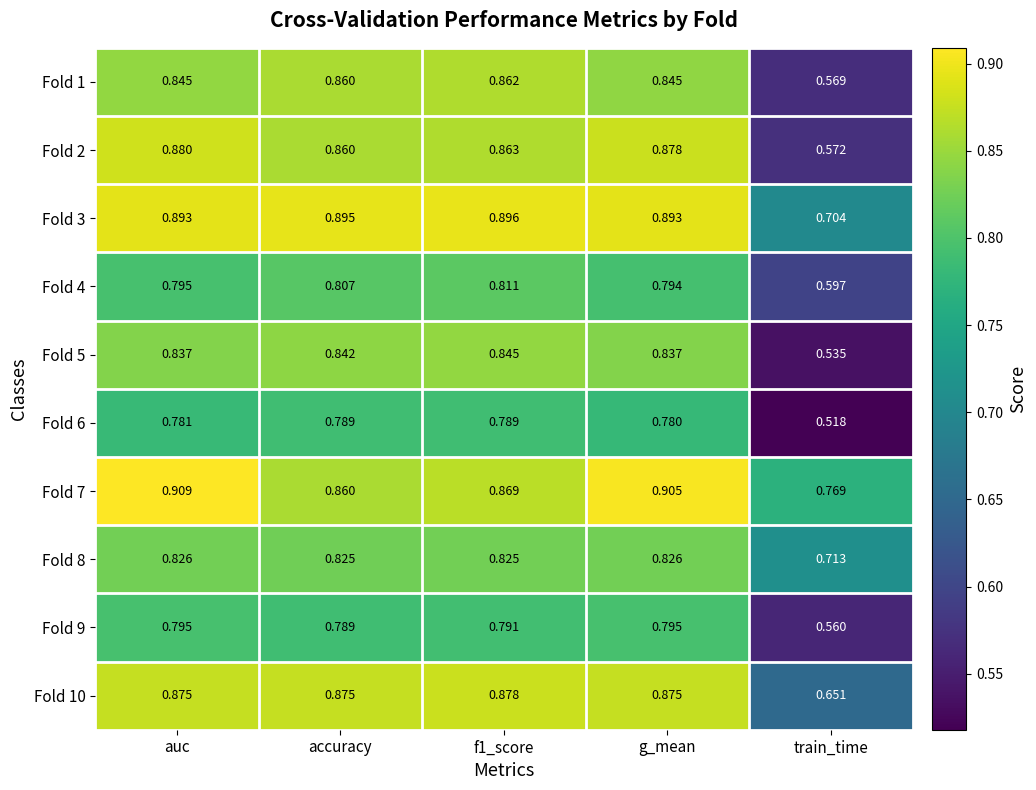

At how many categories does at least one series exceed 0?

5